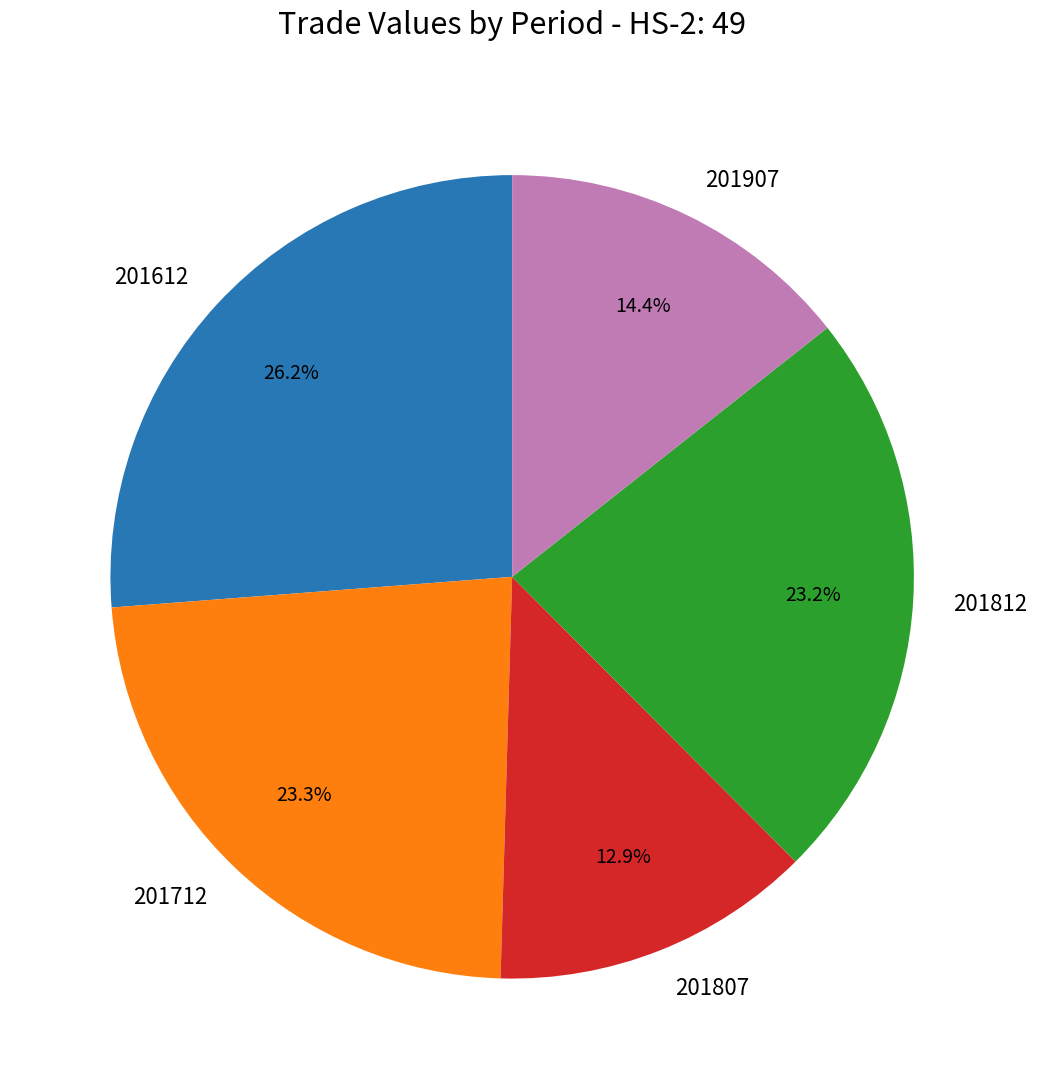

Count the number of slices in the pie.

5